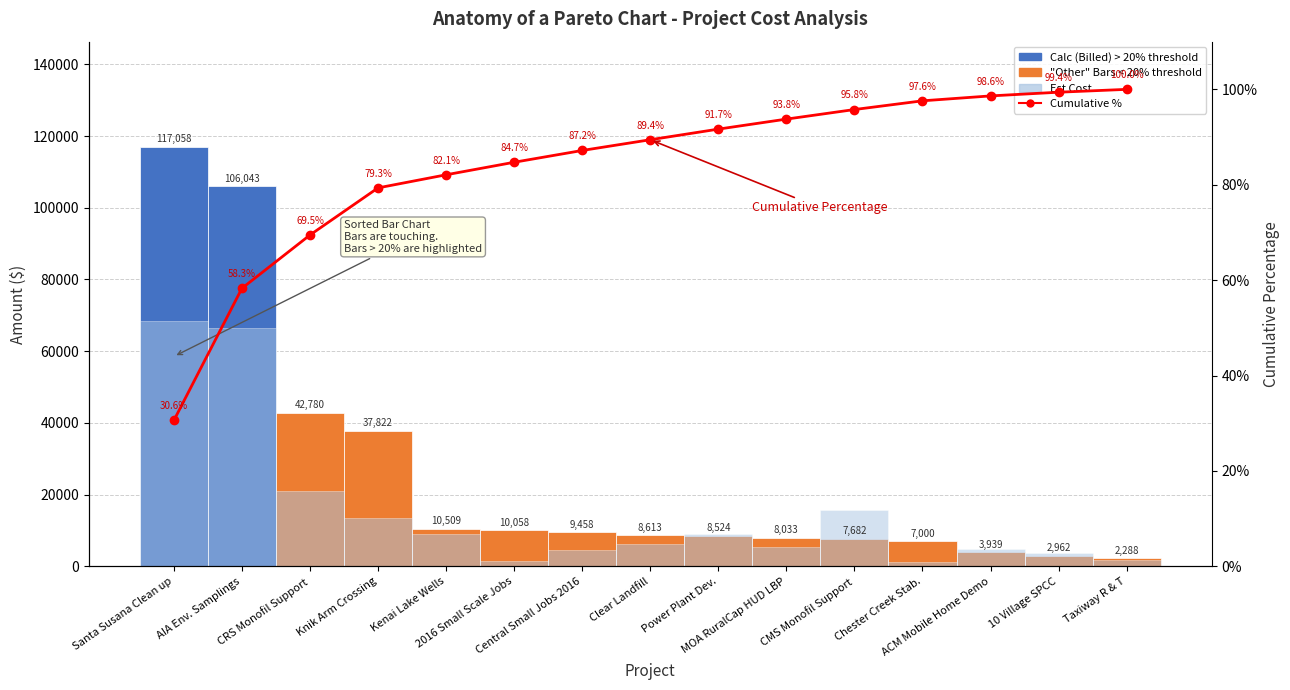

How many bars are there in each group?

3